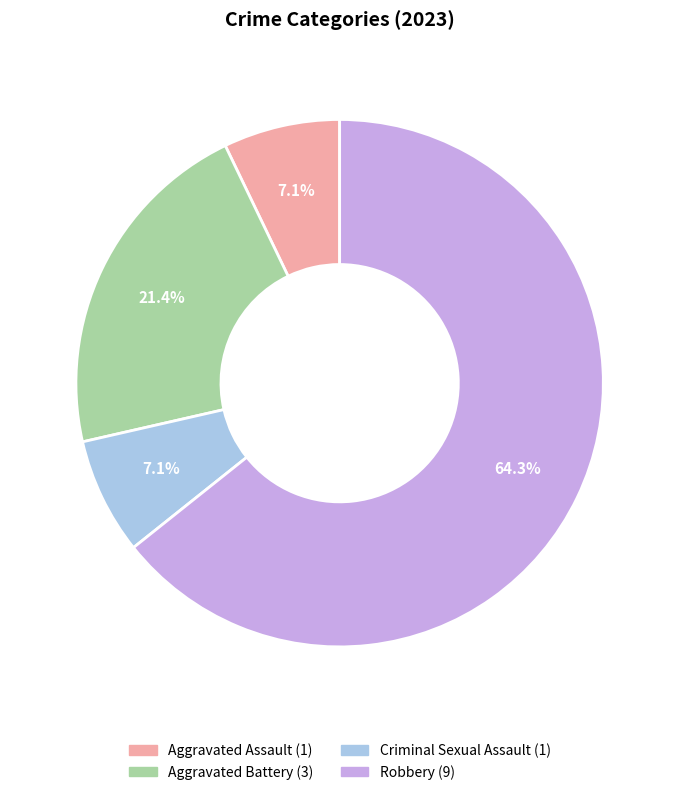

Does any single category account for the majority?

Yes